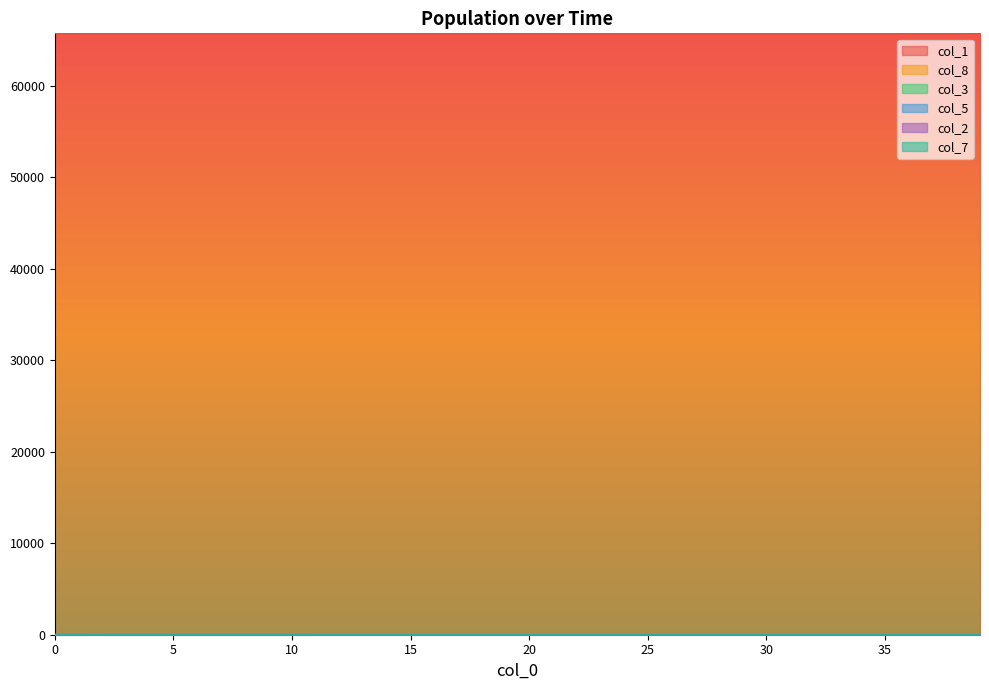

Is it true that col_3 equals 0.7 at 39?

True